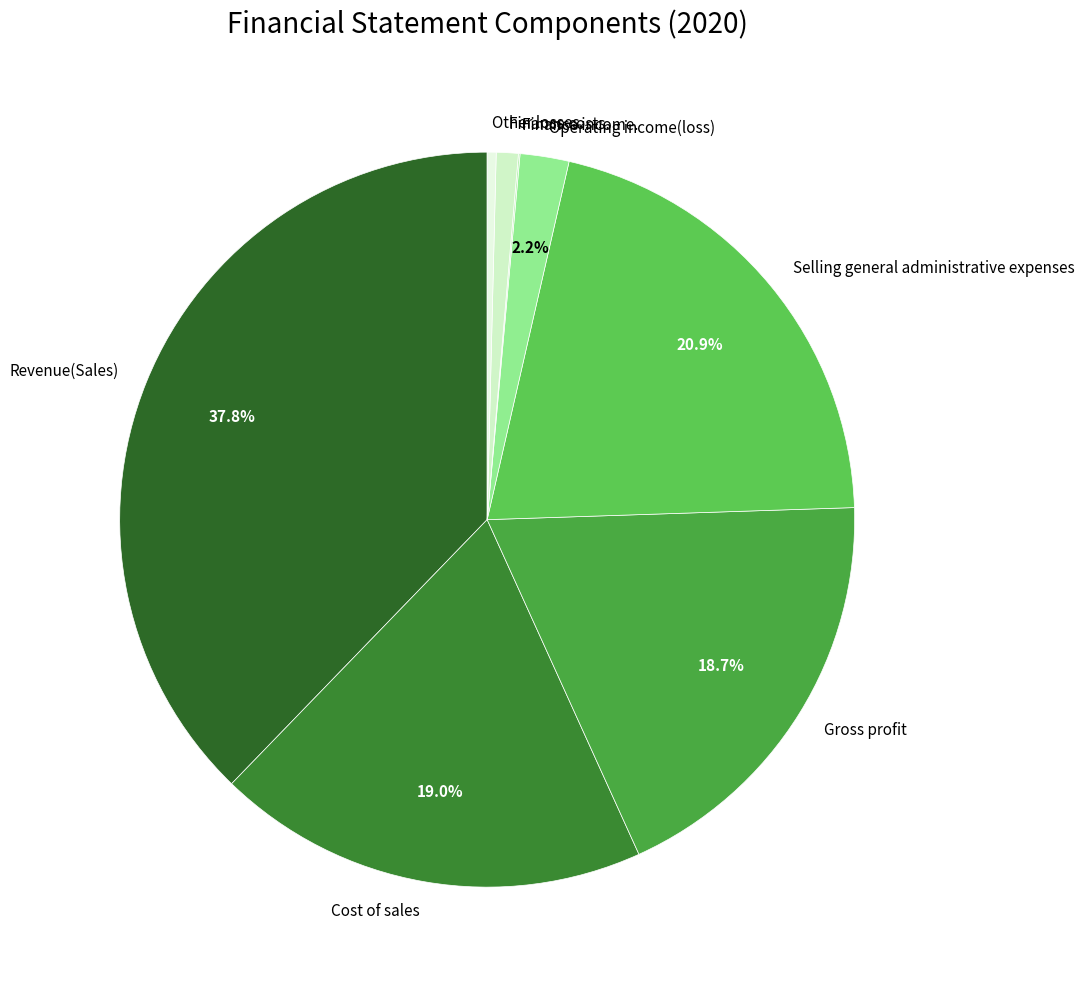

What is the largest slice in the pie chart?

Revenue(Sales)